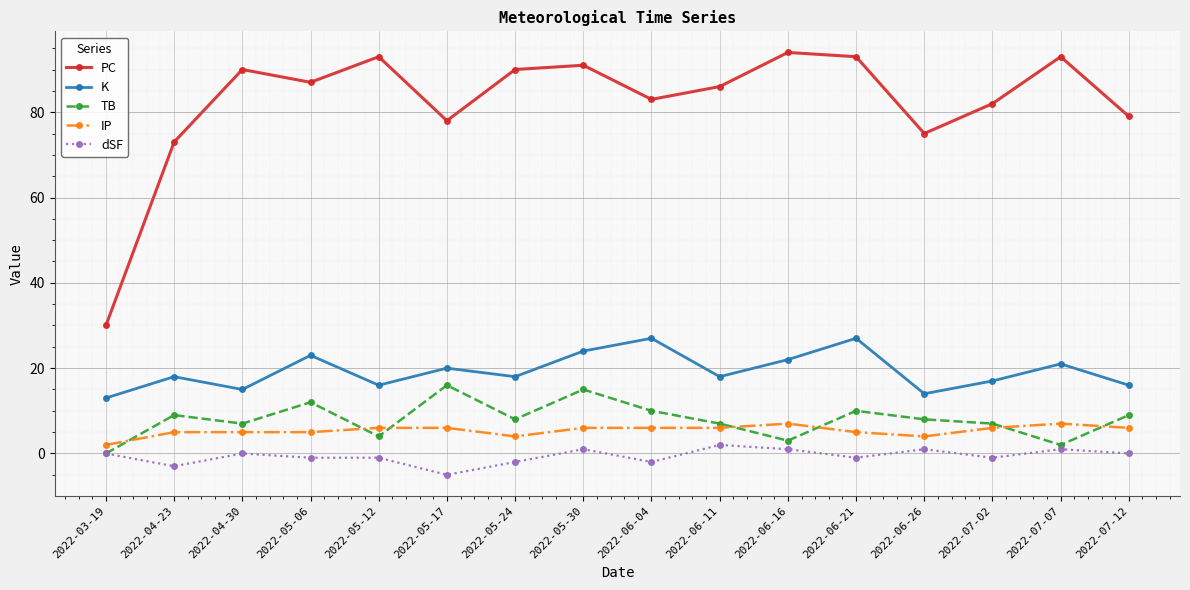

What are all the series names shown in the legend?

PC, K, TB, IP, dSF